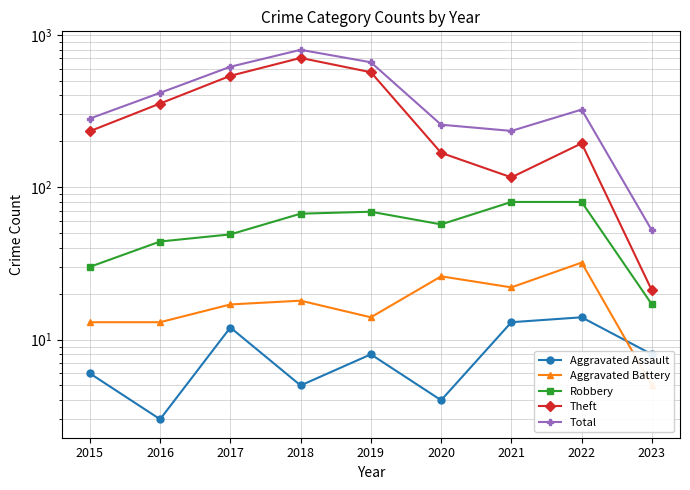

Which has a higher value, 2021 or 2017?

2021